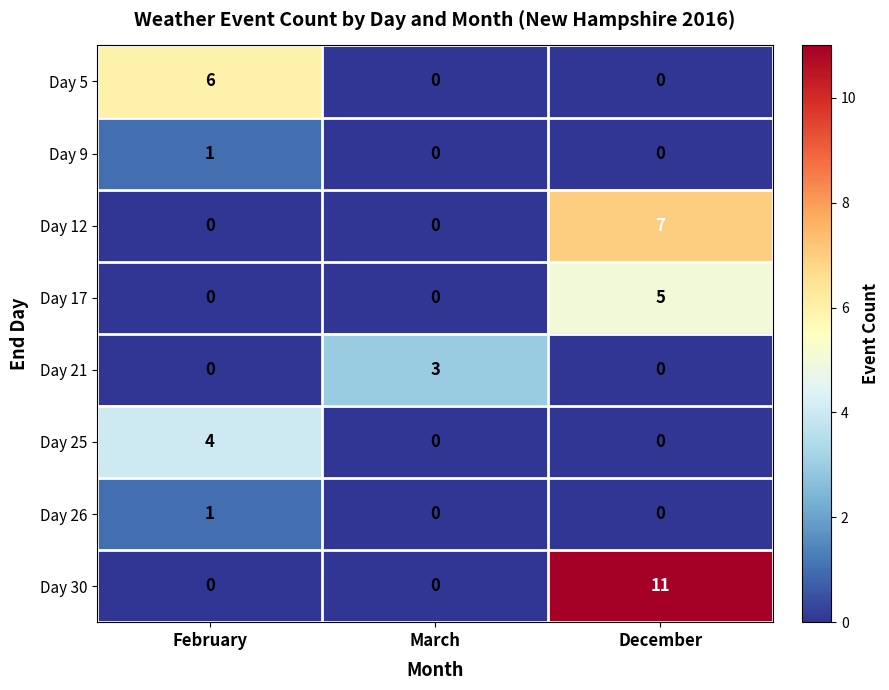

True or false: Day 30 has a value of -6 at March.

False